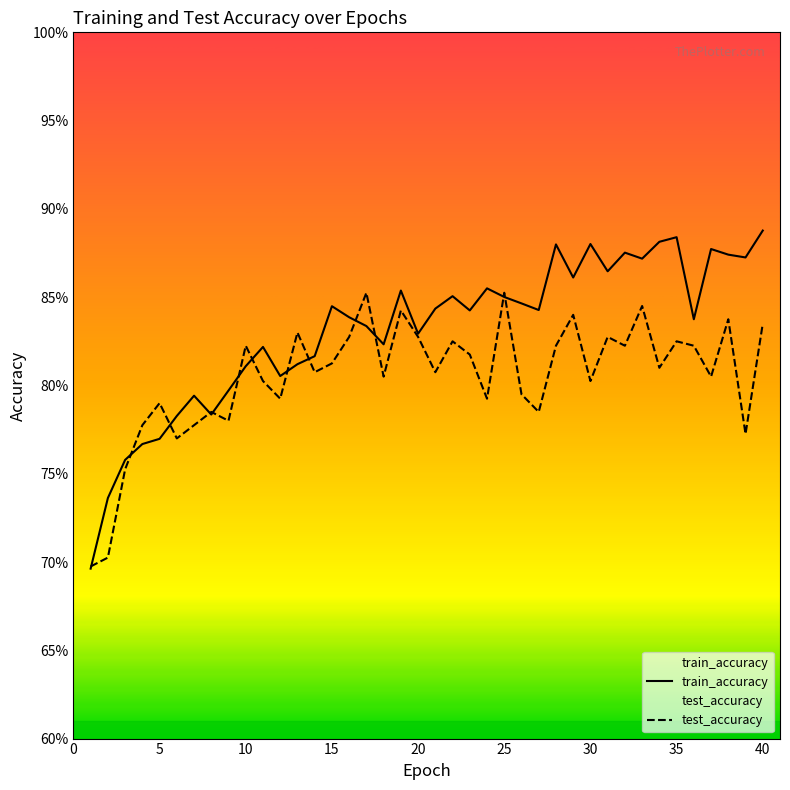

How many intersections are there between test_accuracy and train_accuracy?

13